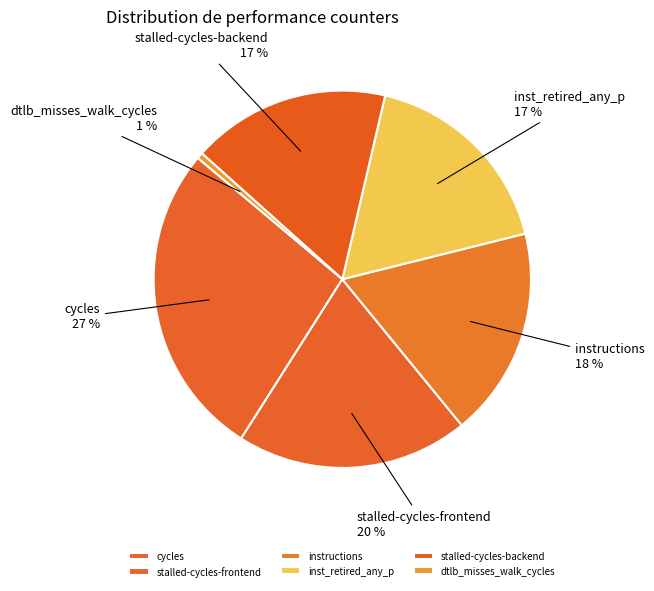

What percentage is the stalled-cycles-backend slice, to the nearest percent?

17%